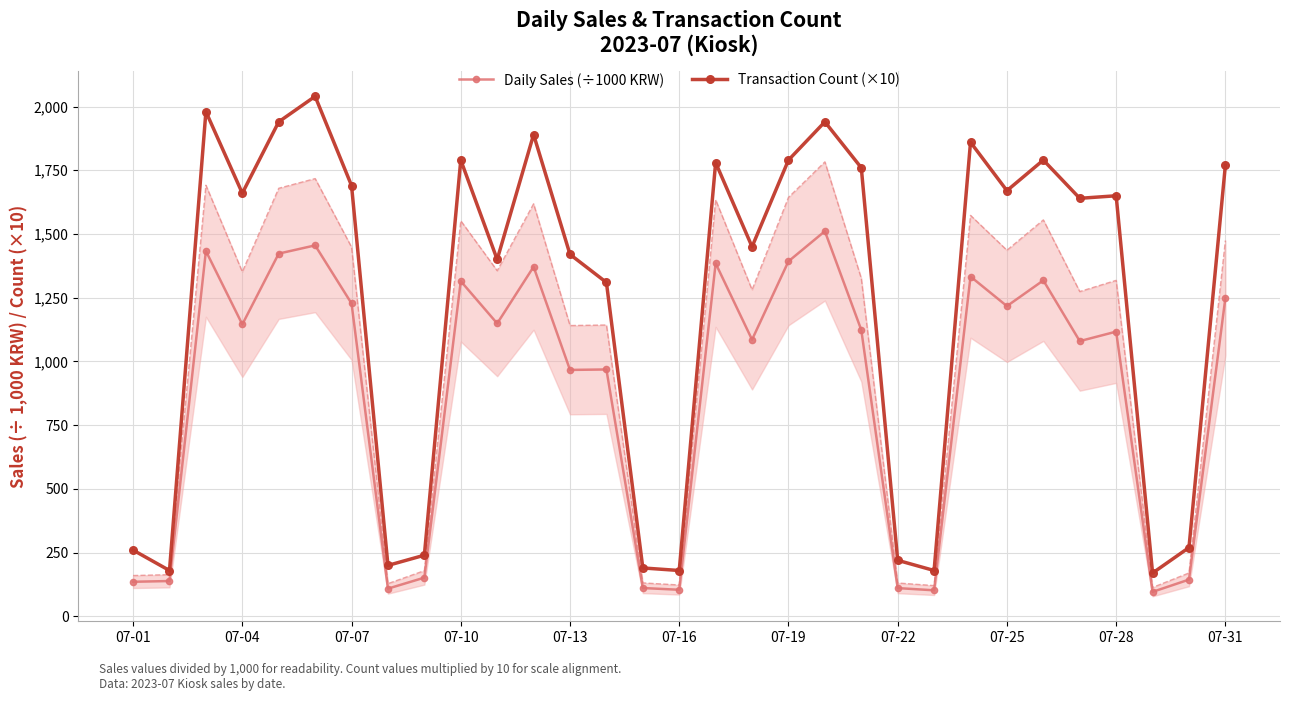

How many values in the Daily Sales (÷1000 KRW) series are below 1123?

15